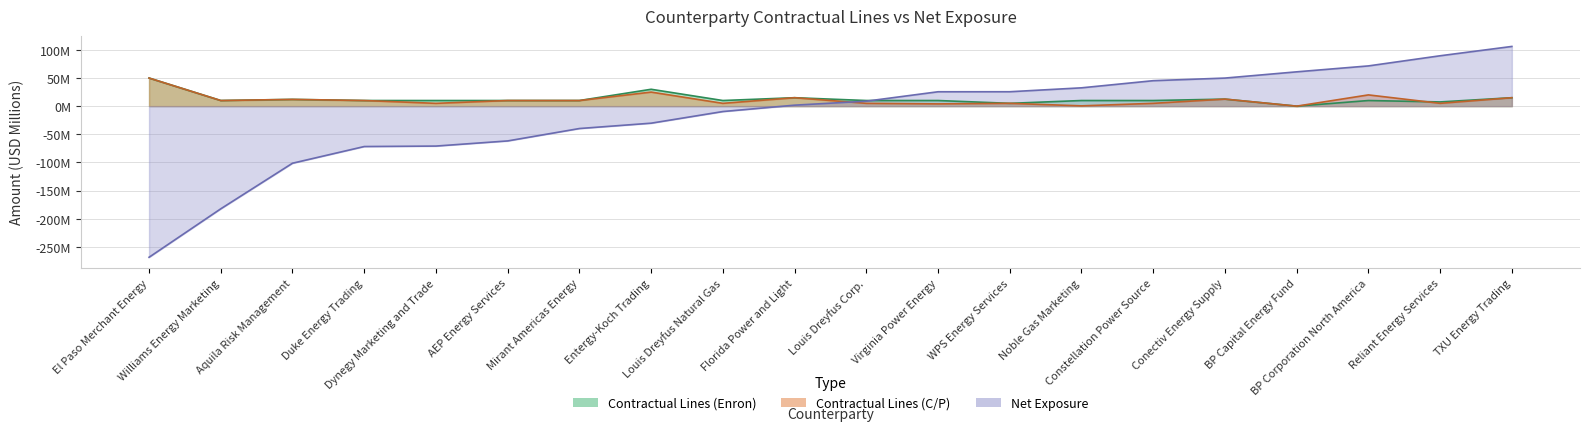

The value of Contractual Lines (C/P) at El Paso Merchant Energy is 50.0. True or false?

True